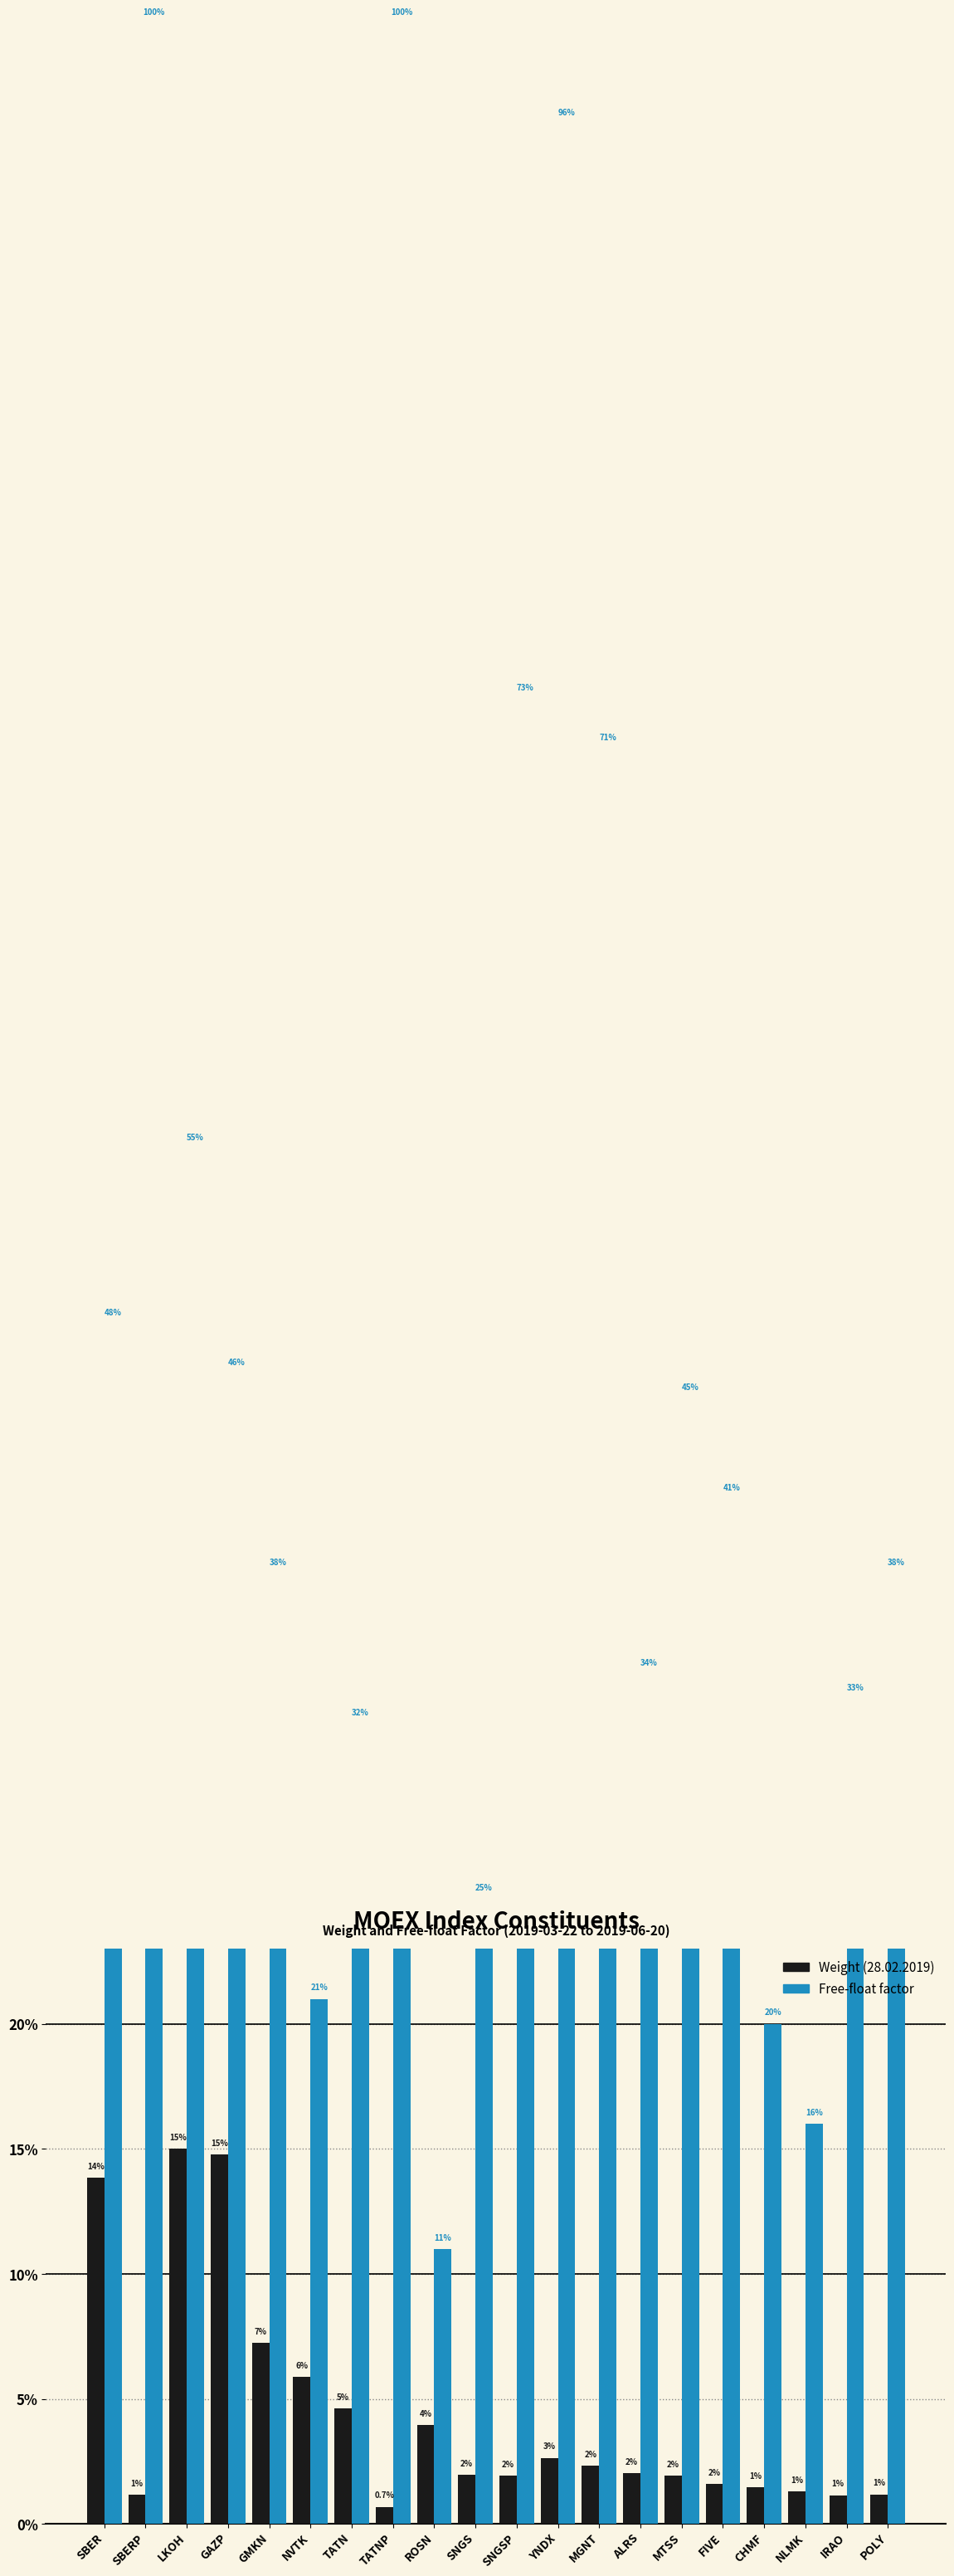

How many bars are there in total?

40